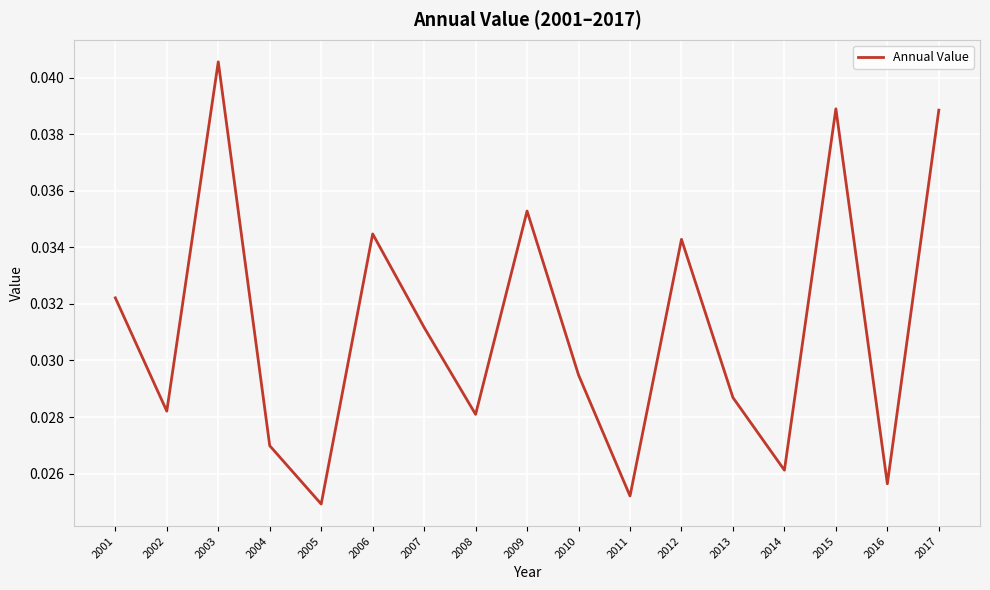

Which label corresponds to the largest value in the chart?

2003